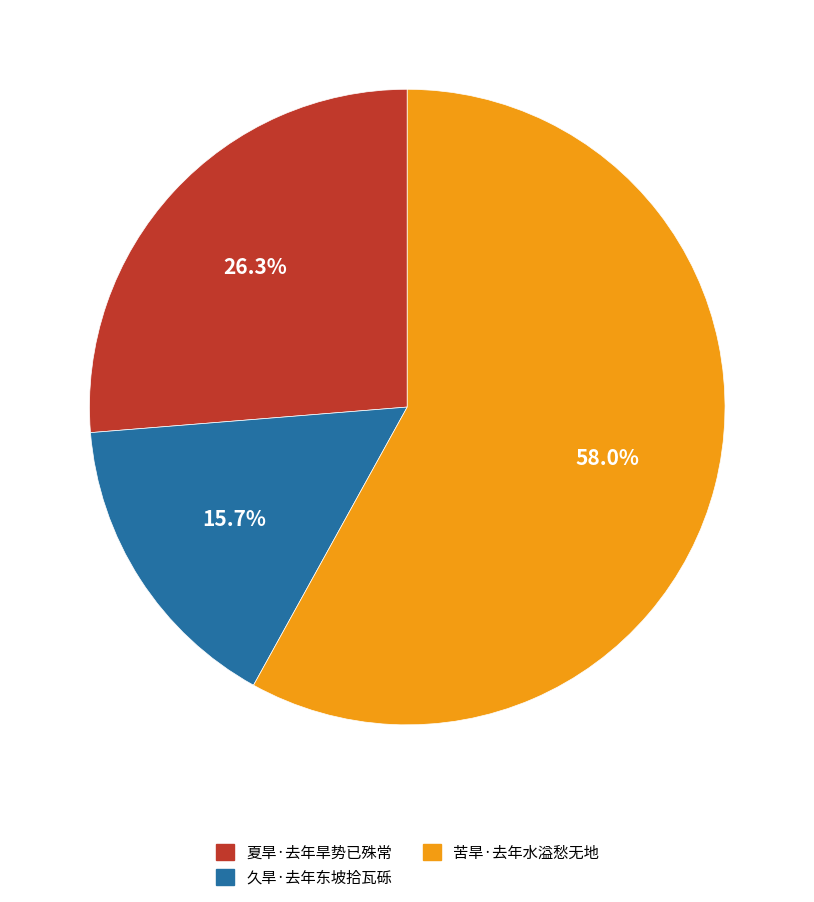

What is the ratio of the value at 苦旱·去年水溢愁无地 to the value at 久旱·去年东坡拾瓦砾?

3.7